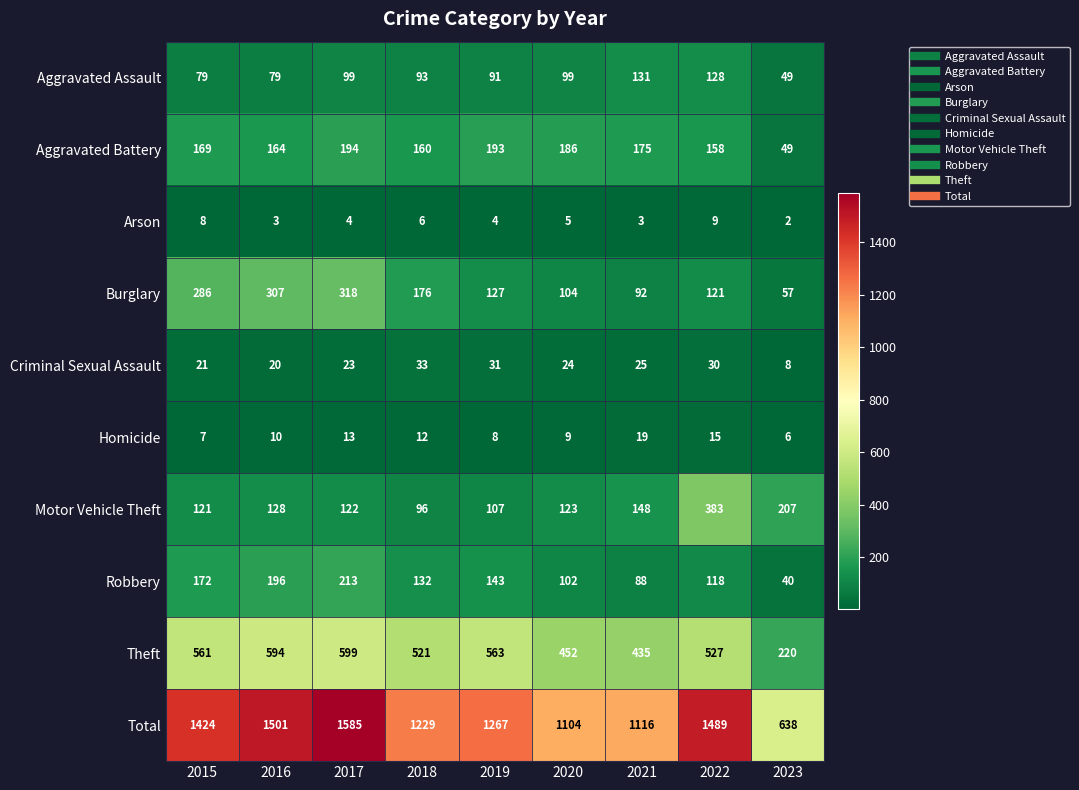

The Motor Vehicle Theft series shows 123 at 2020. True or false?

True